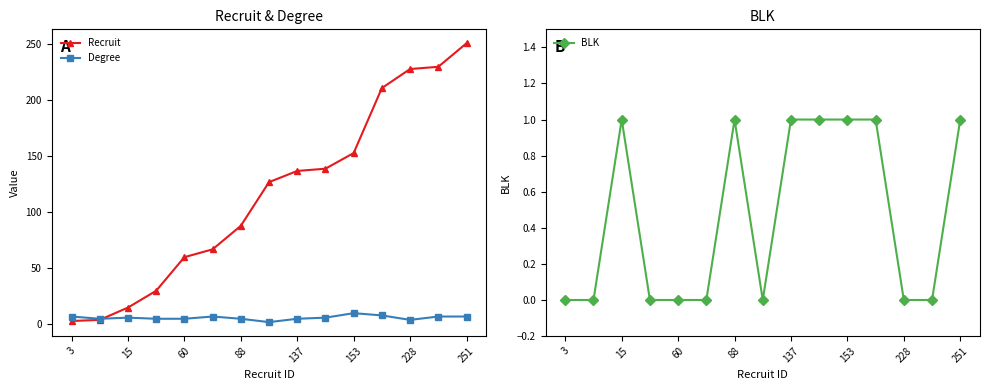

What is the highest value of the Degree series?

10